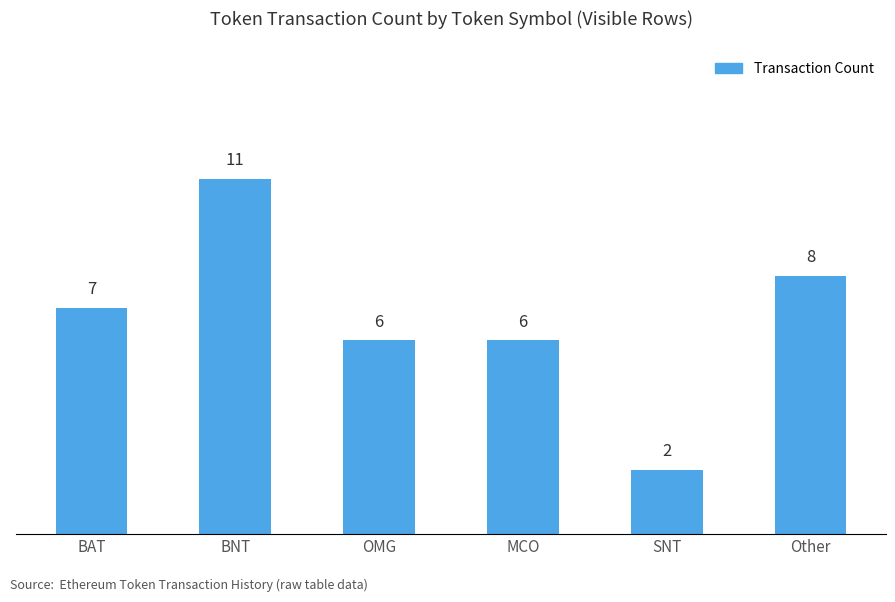

How many bars are there in total?

6